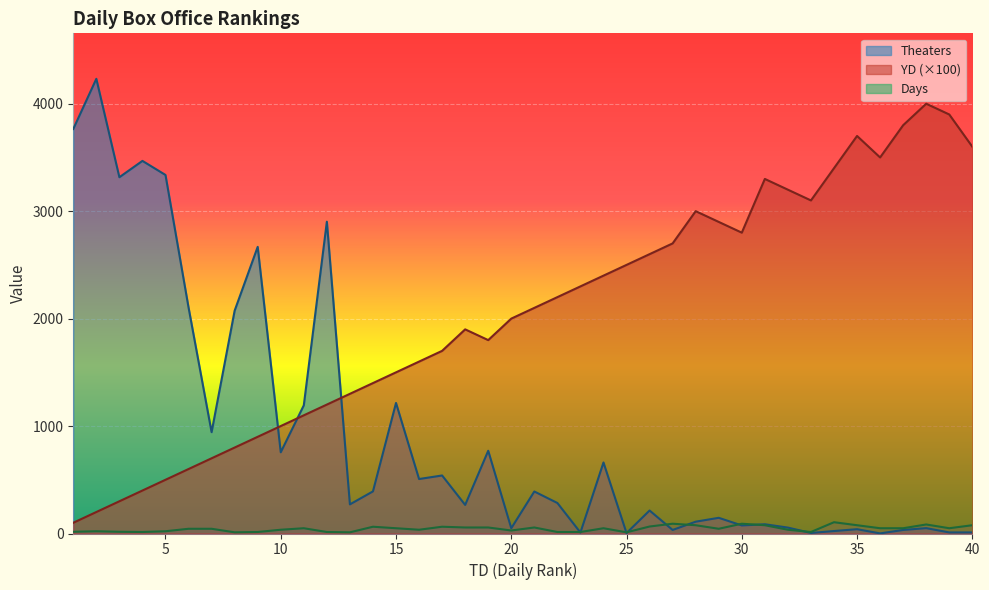

True or false: Days and YD cross at least once.

False